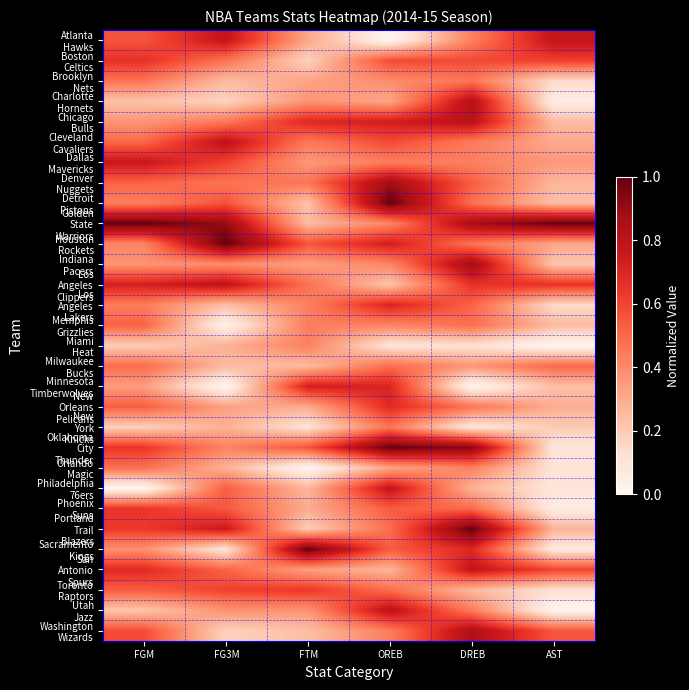

What is the difference between the highest and lowest values at AST?

1.0